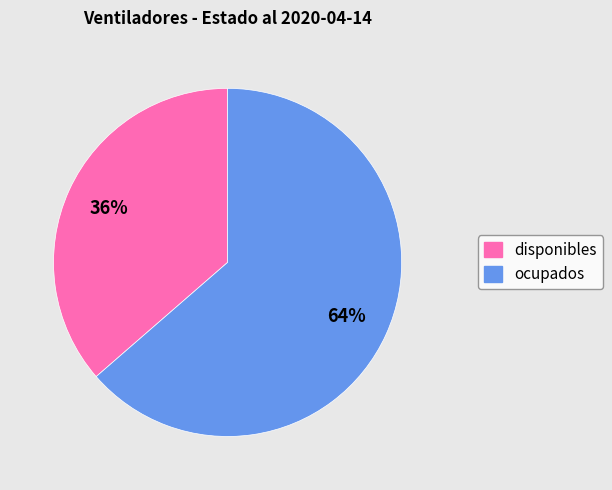

How many segments does this pie chart have?

2